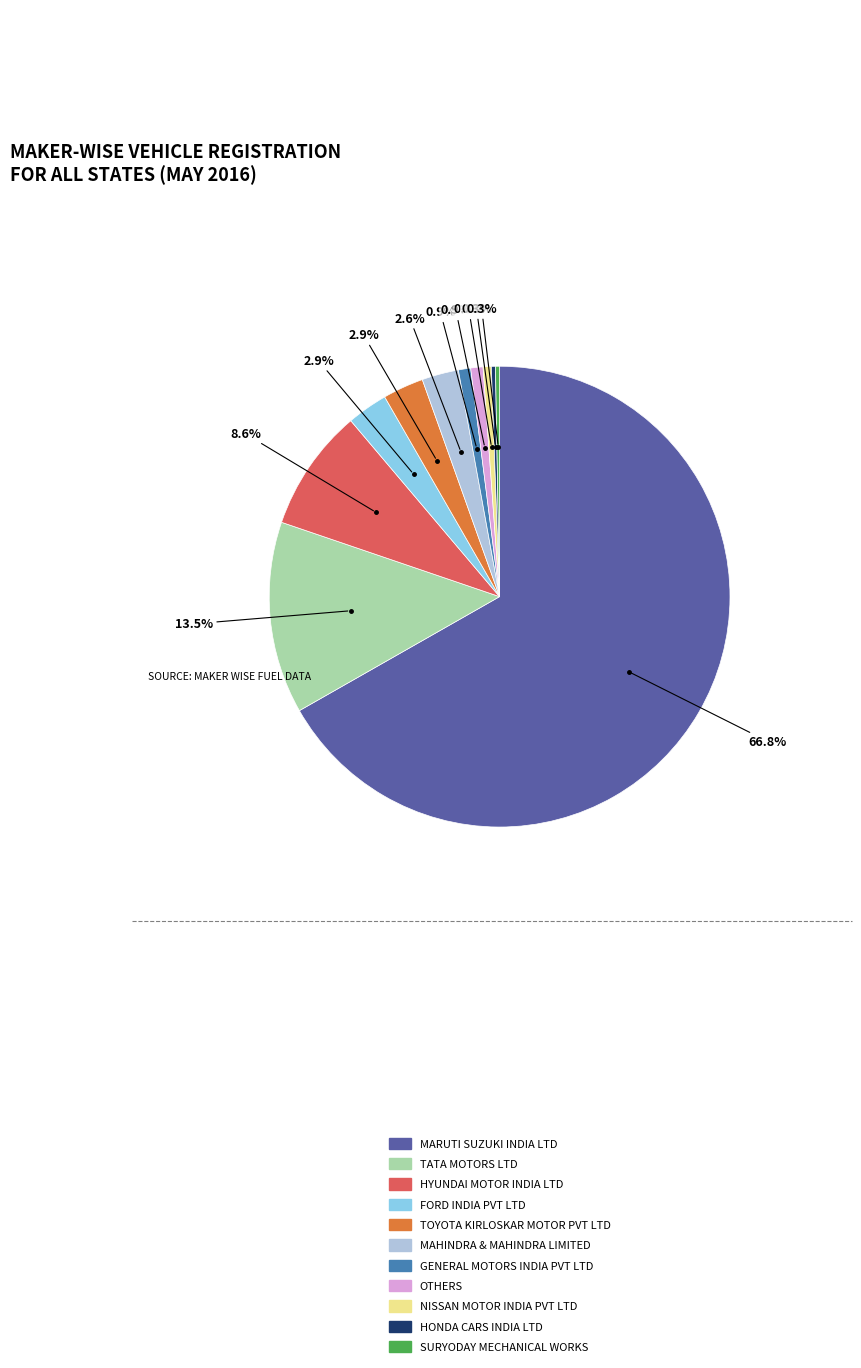

What is the ratio of the value at NISSAN MOTOR INDIA PVT LTD to the value at SURYODAY MECHANICAL WORKS?

2.0